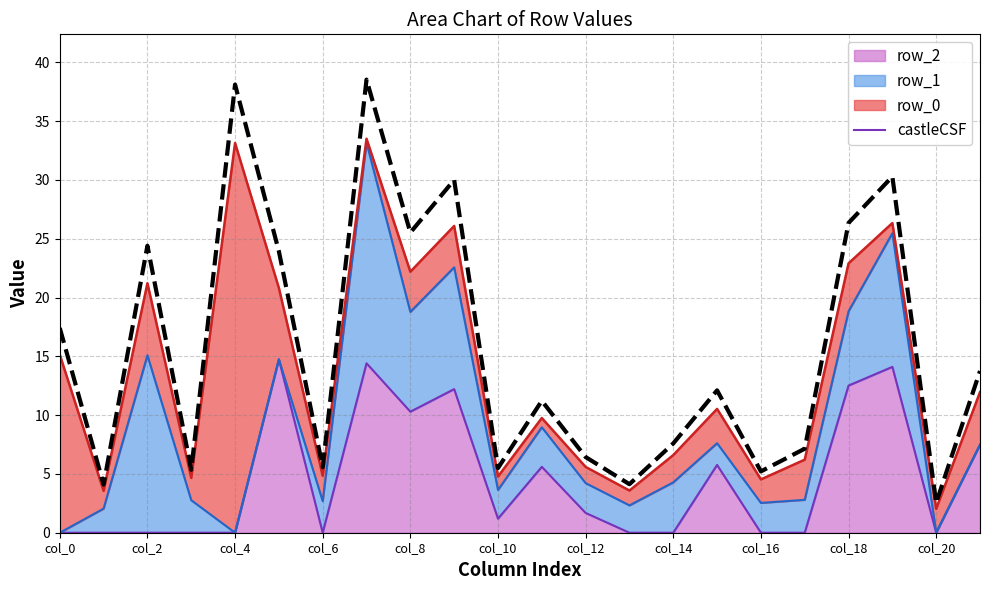

The value at col_8 is 34.7. True or false?

False